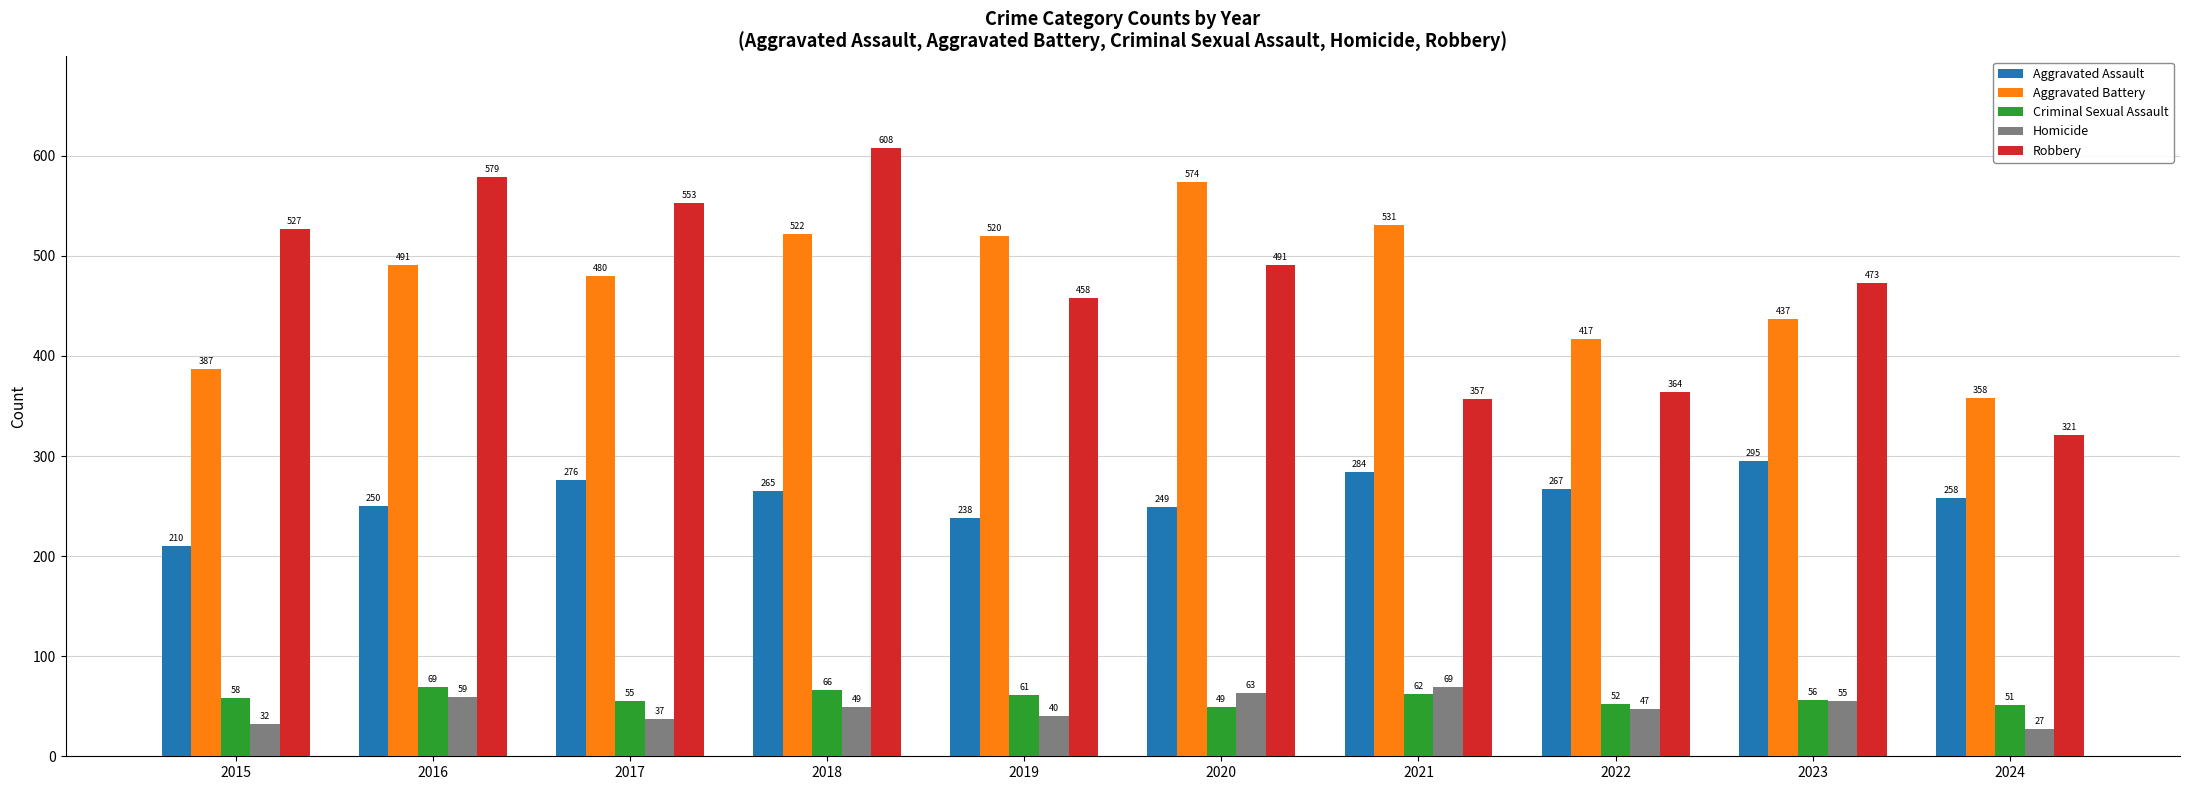

What is the difference between the second highest and minimum values in the Aggravated Battery series?

173